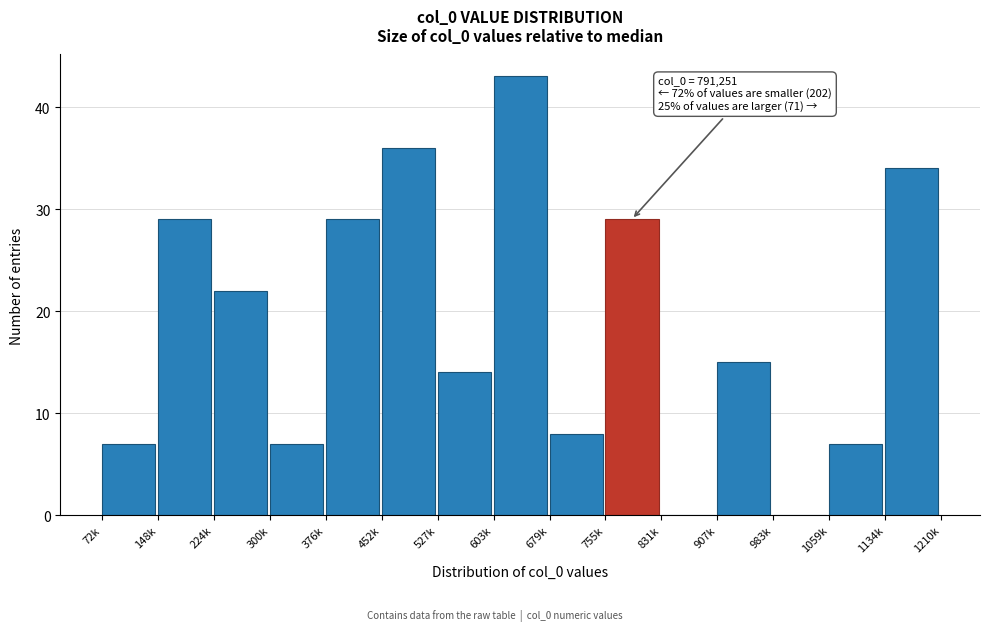

Reading left to right, extract all data points from this chart.

72k=7	148k=29	224k=22	300k=7	376k=29	452k=36	527k=14	603k=43	679k=8	755k=29	831k=0	907k=15	983k=0	1059k=7	1134k=34